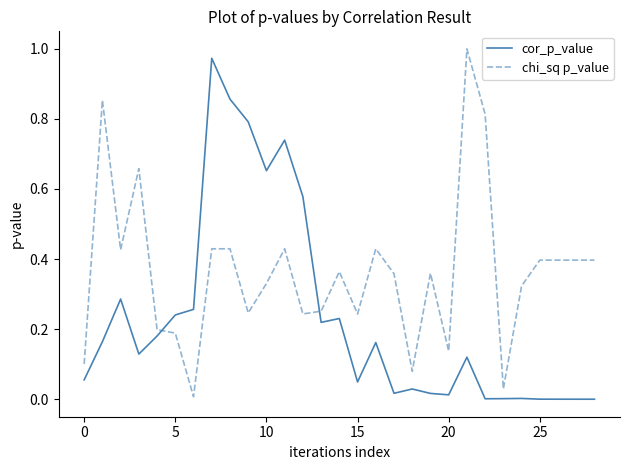

Which series has the largest total across all categories?

chi_sq p_value